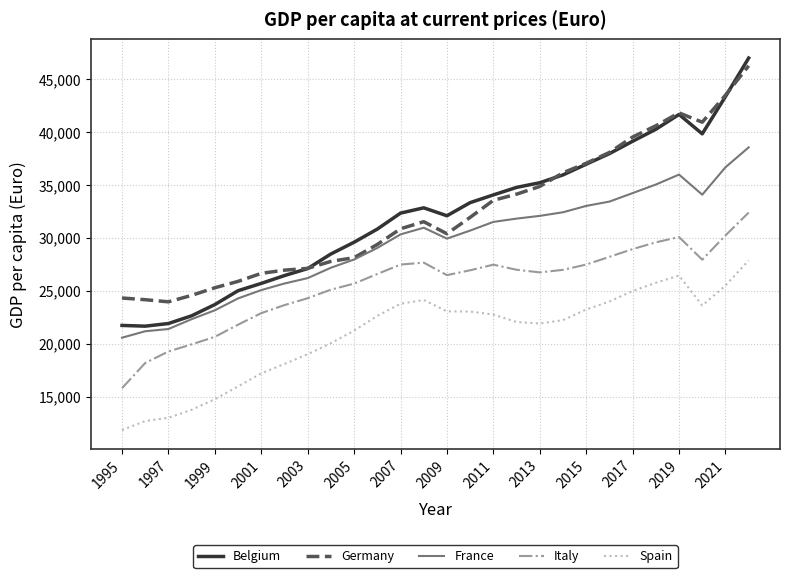

What is the sum of all Germany values?

905330